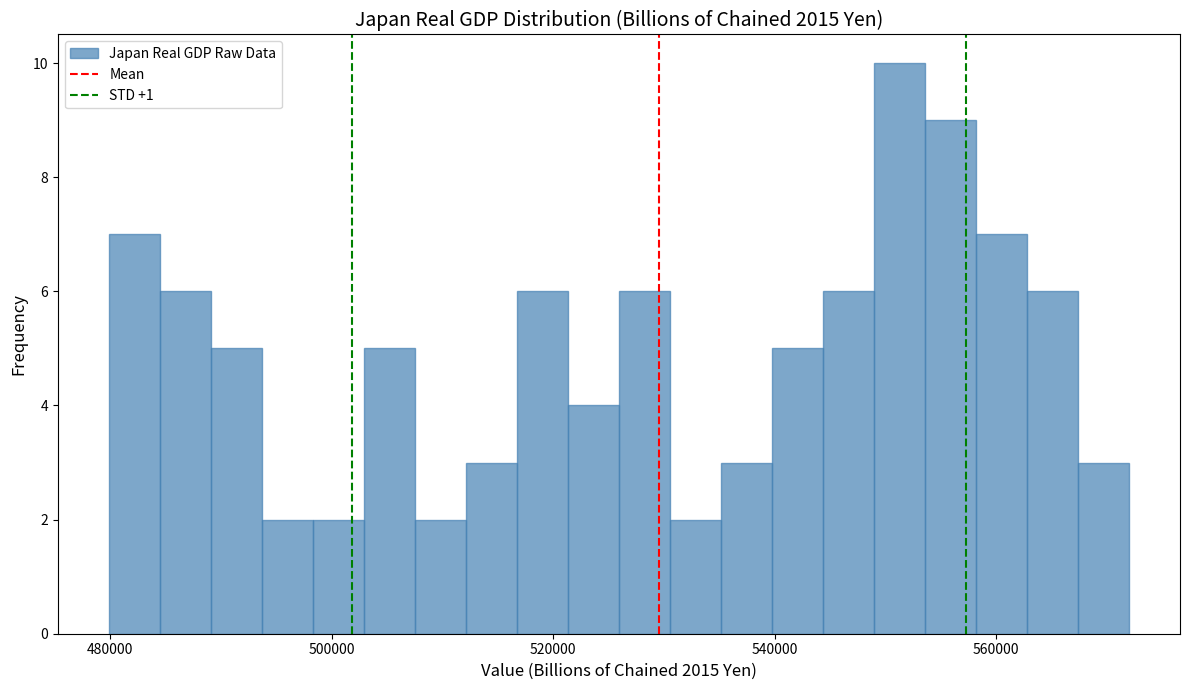

Around what value on the x-axis is the tallest bar? Give the approximate position of its centre, as read against the axis.

552000